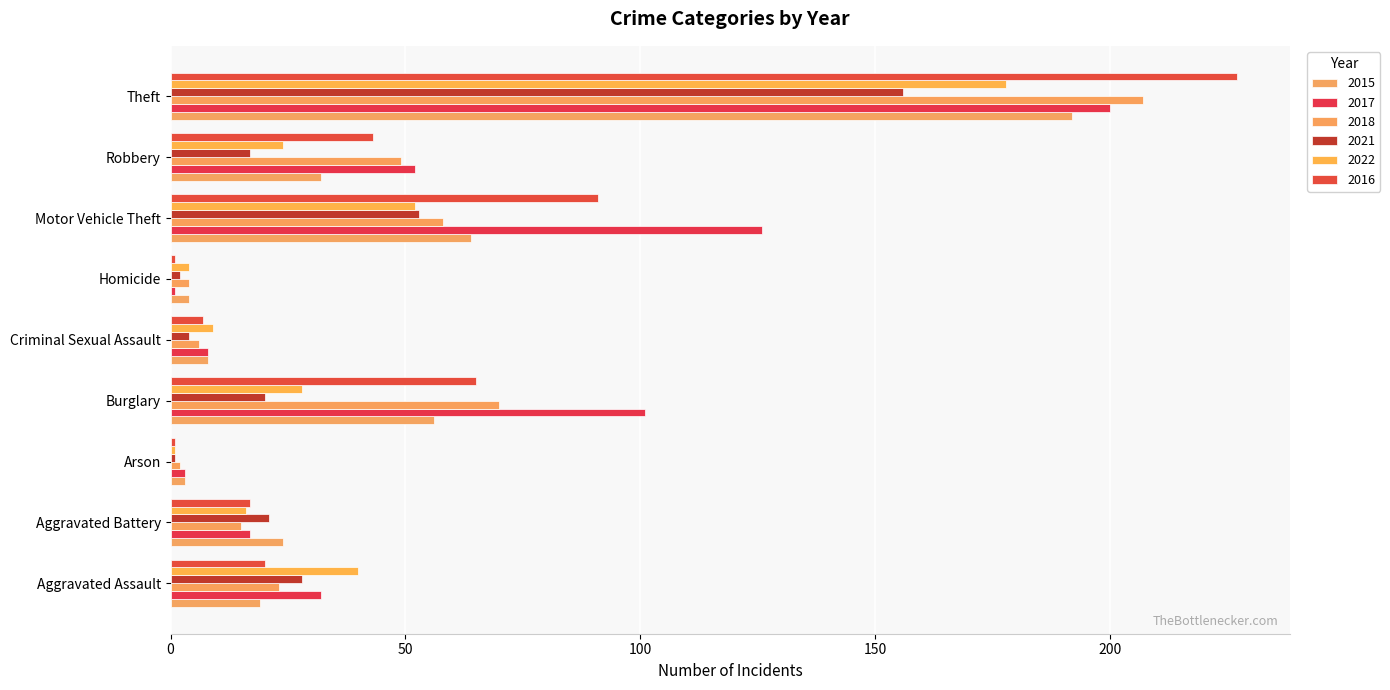

Reading left to right, transcribe all the data shown in this chart.

2015: Aggravated Assault=19	Aggravated Battery=24	Arson=3	Burglary=56	Criminal Sexual Assault=8	Homicide=4	Motor Vehicle Theft=64	Robbery=32	Theft=192
2017: Aggravated Assault=32	Aggravated Battery=17	Arson=3	Burglary=101	Criminal Sexual Assault=8	Homicide=1	Motor Vehicle Theft=126	Robbery=52	Theft=200
2018: Aggravated Assault=23	Aggravated Battery=15	Arson=2	Burglary=70	Criminal Sexual Assault=6	Homicide=4	Motor Vehicle Theft=58	Robbery=49	Theft=207
2021: Aggravated Assault=28	Aggravated Battery=21	Arson=1	Burglary=20	Criminal Sexual Assault=4	Homicide=2	Motor Vehicle Theft=53	Robbery=17	Theft=156
2022: Aggravated Assault=40	Aggravated Battery=16	Arson=1	Burglary=28	Criminal Sexual Assault=9	Homicide=4	Motor Vehicle Theft=52	Robbery=24	Theft=178
2016: Aggravated Assault=20	Aggravated Battery=17	Arson=1	Burglary=65	Criminal Sexual Assault=7	Homicide=1	Motor Vehicle Theft=91	Robbery=43	Theft=227